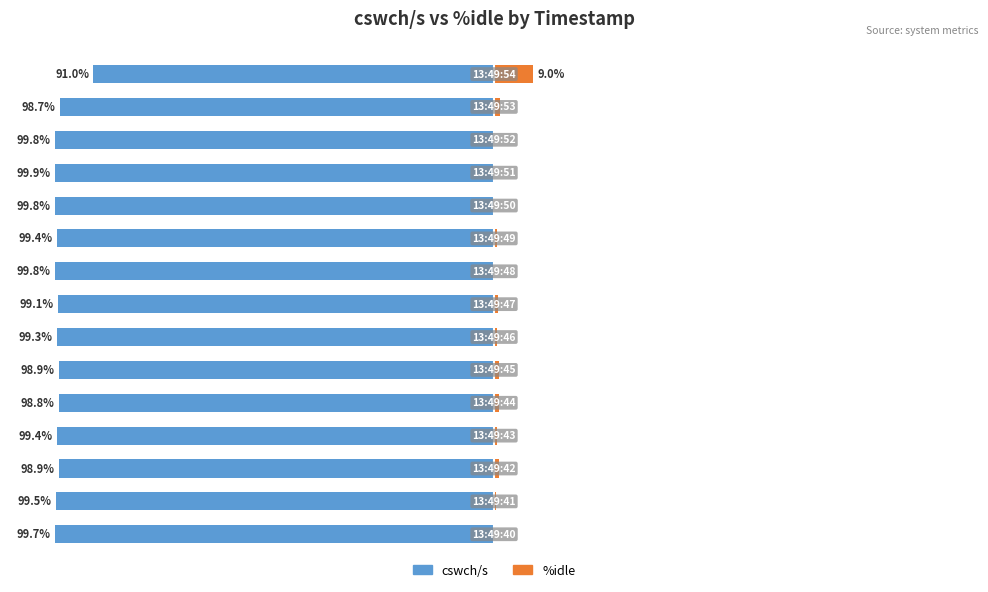

Which has a higher value, 13 or 14?

14